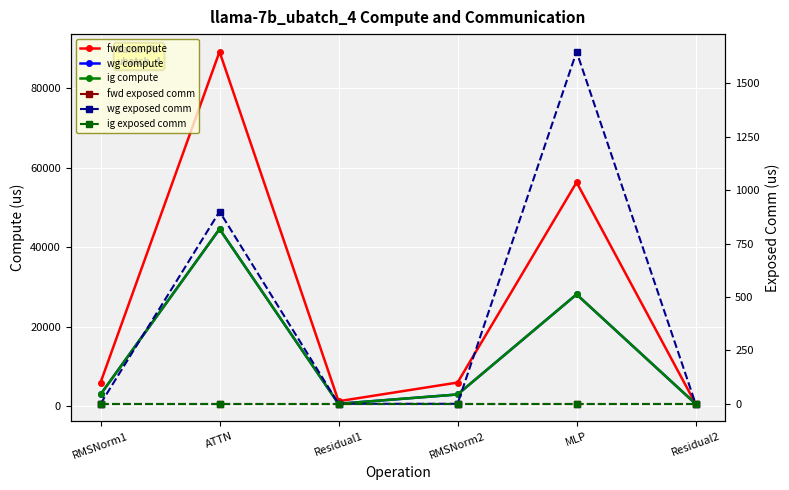

What are all the series names shown in the legend?

fwd compute, wg compute, ig compute, fwd exposed comm, wg exposed comm, ig exposed comm